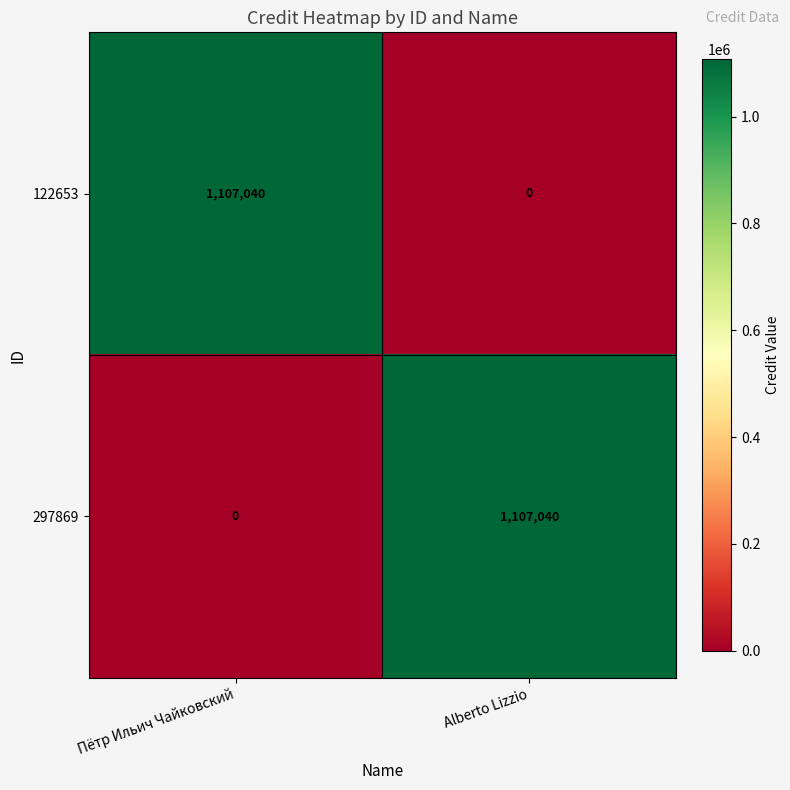

Reading right to left, what are all the values shown in this chart?

122653: 0	1107040
297869: 1107040	0